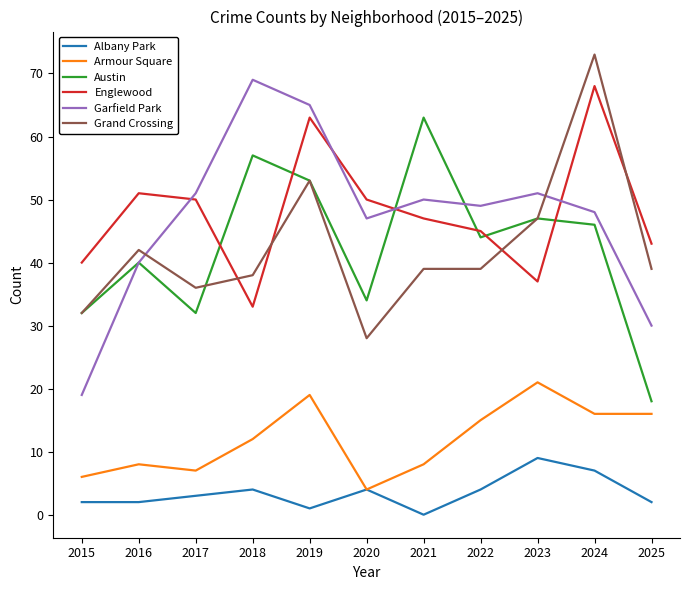

Which series has the widest spread of values?

Garfield Park